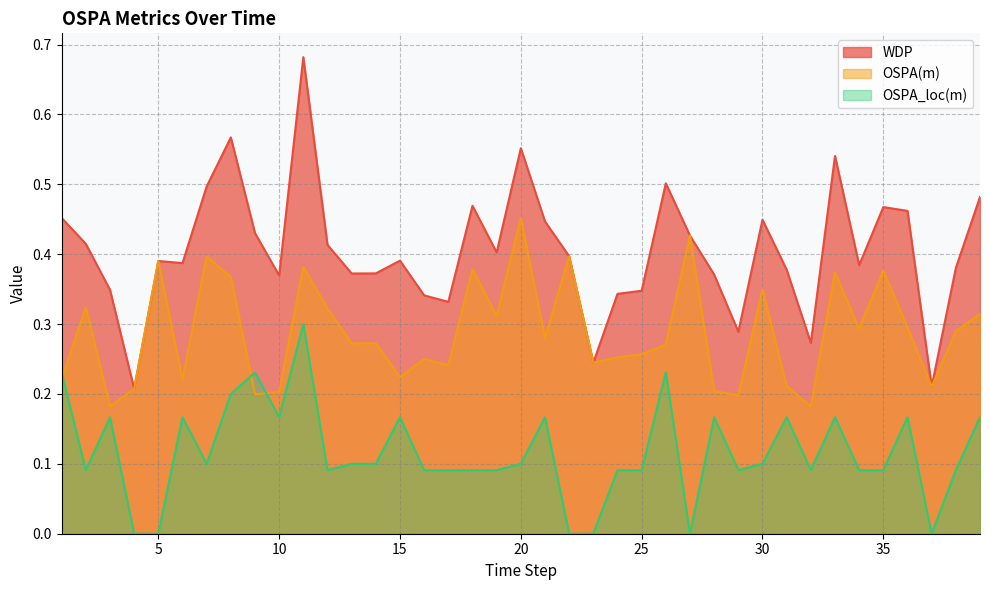

Between 22 and 28, which series saw the biggest shift?

OSPA(m)